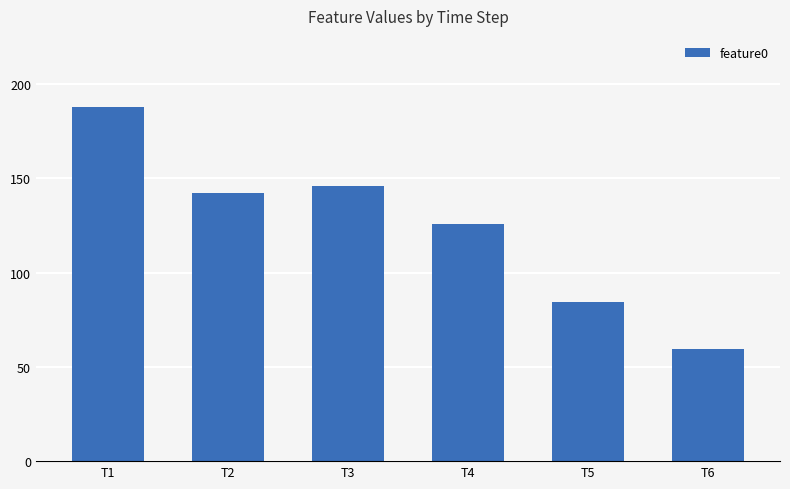

What is the maximum value shown in the chart?

188.0